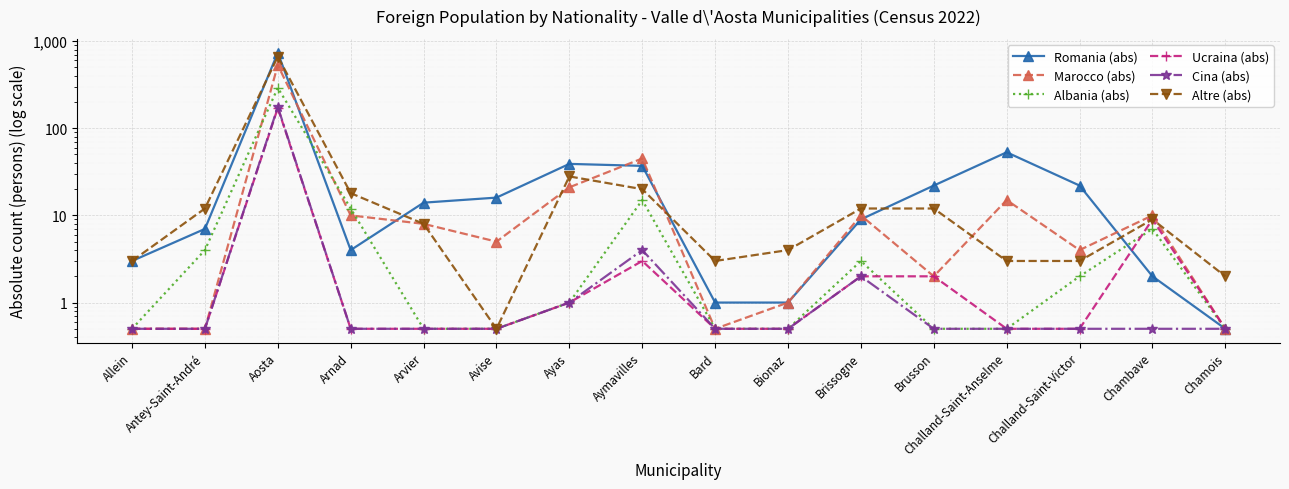

The value of Albania (abs) at Brissogne is 3.0. True or false?

True